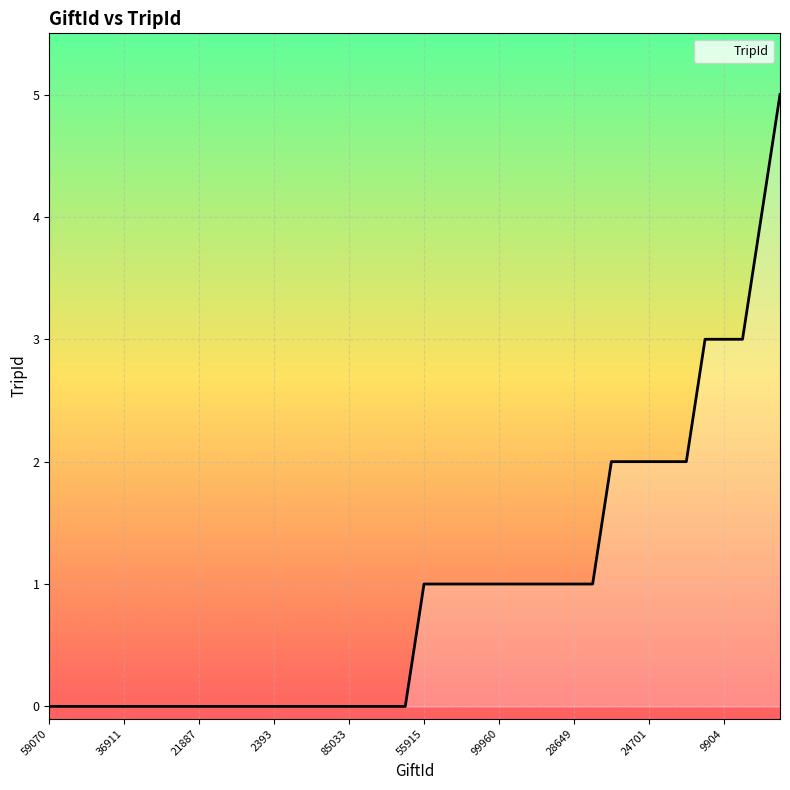

What is the difference between the maximum and minimum values?

5